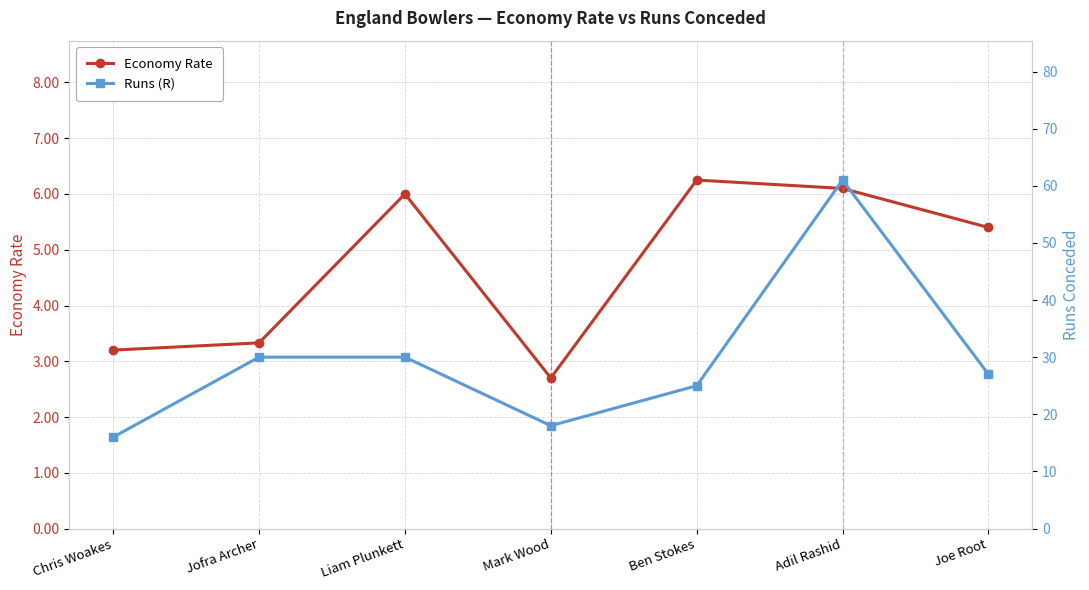

Where does the Economy Rate series first go above 5?

Liam Plunkett